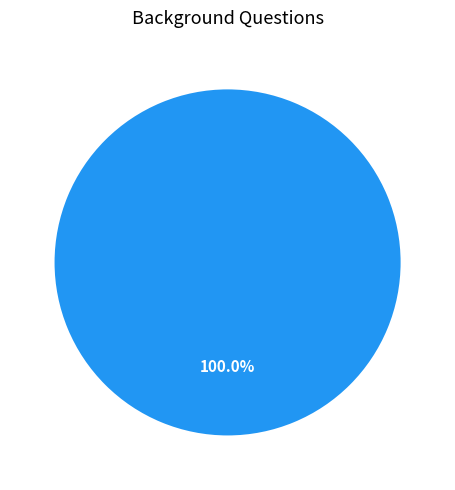

Count the number of slices in the pie.

1